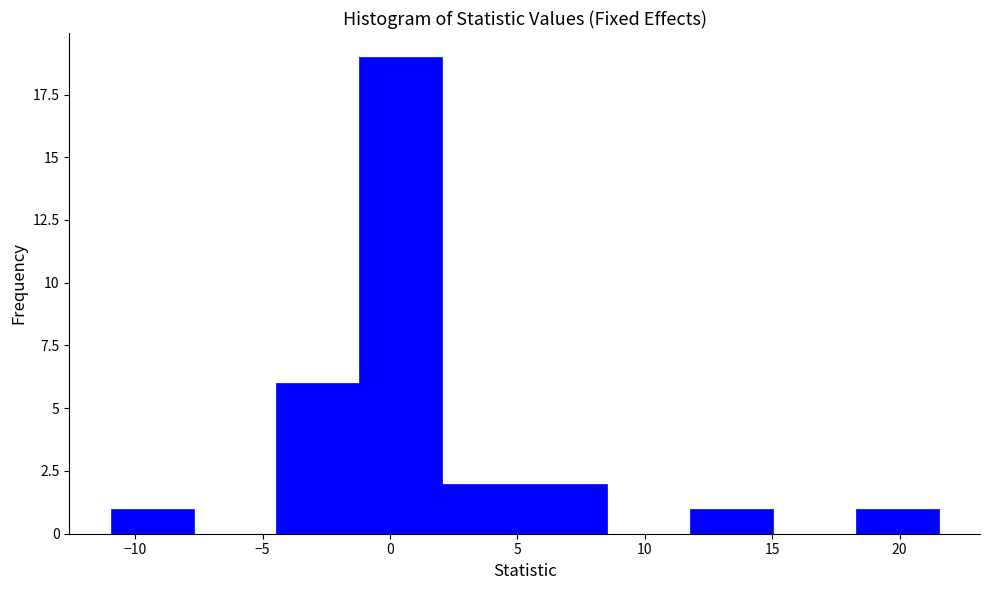

Which range on the x-axis has the tallest bar?

-1.0 to 2.0